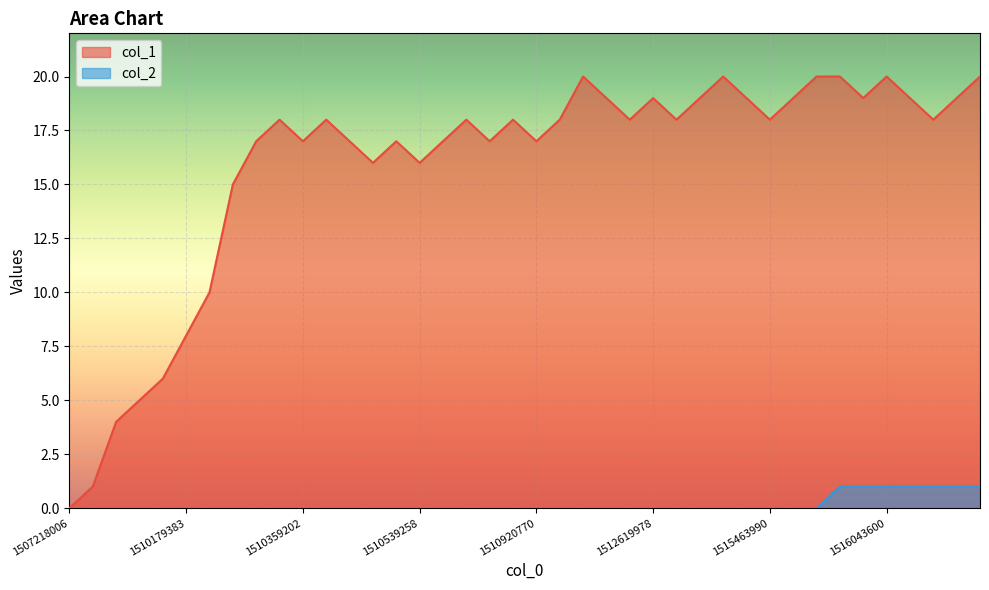

Rank the series by their maximum value, from lowest to highest.

col_2, col_1